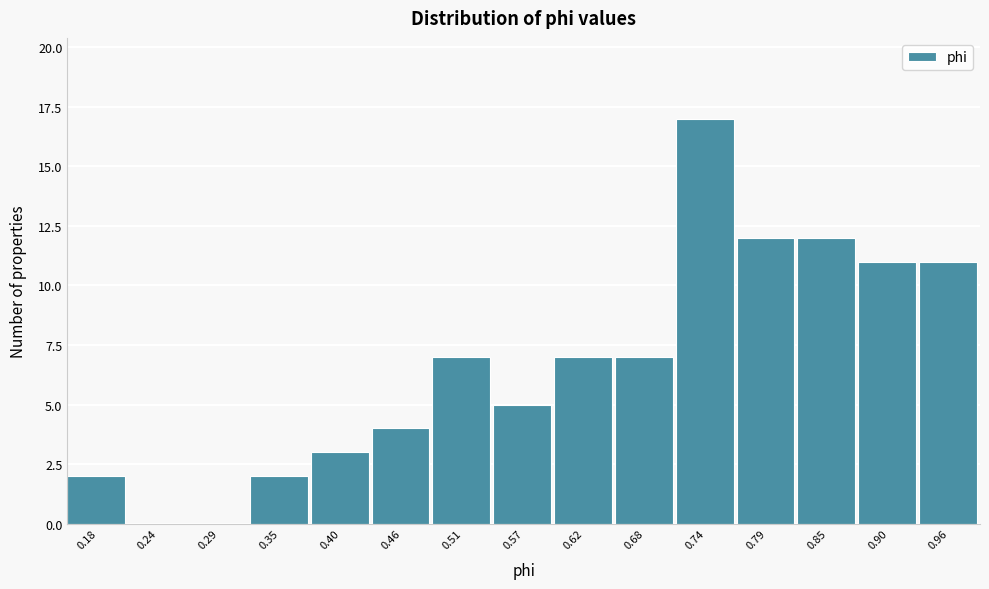

Reading left to right, transcribe this chart: for each bar, give the range it covers on the x-axis and its height. Neither the bar edges nor the heights are printed on the chart, so give them approximately, as read against the axes.

0.15 to 0.21: 2
0.21 to 0.26: 0
0.26 to 0.32: 0
0.32 to 0.37: 2
0.37 to 0.43: 3
0.43 to 0.49: 4
0.49 to 0.54: 7
0.54 to 0.60: 5
0.60 to 0.65: 7
0.65 to 0.71: 7
0.71 to 0.76: 17
0.76 to 0.82: 12
0.82 to 0.87: 12
0.87 to 0.93: 11
0.93 to 0.99: 11